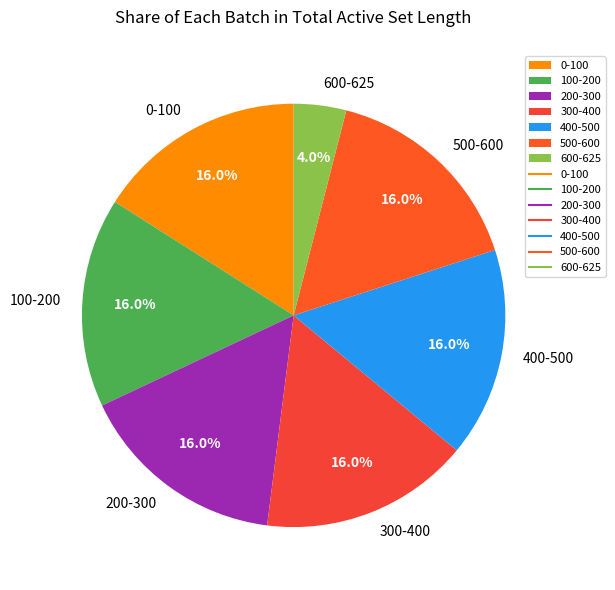

The 200-300 slice represents 3% of the pie. True or false?

False